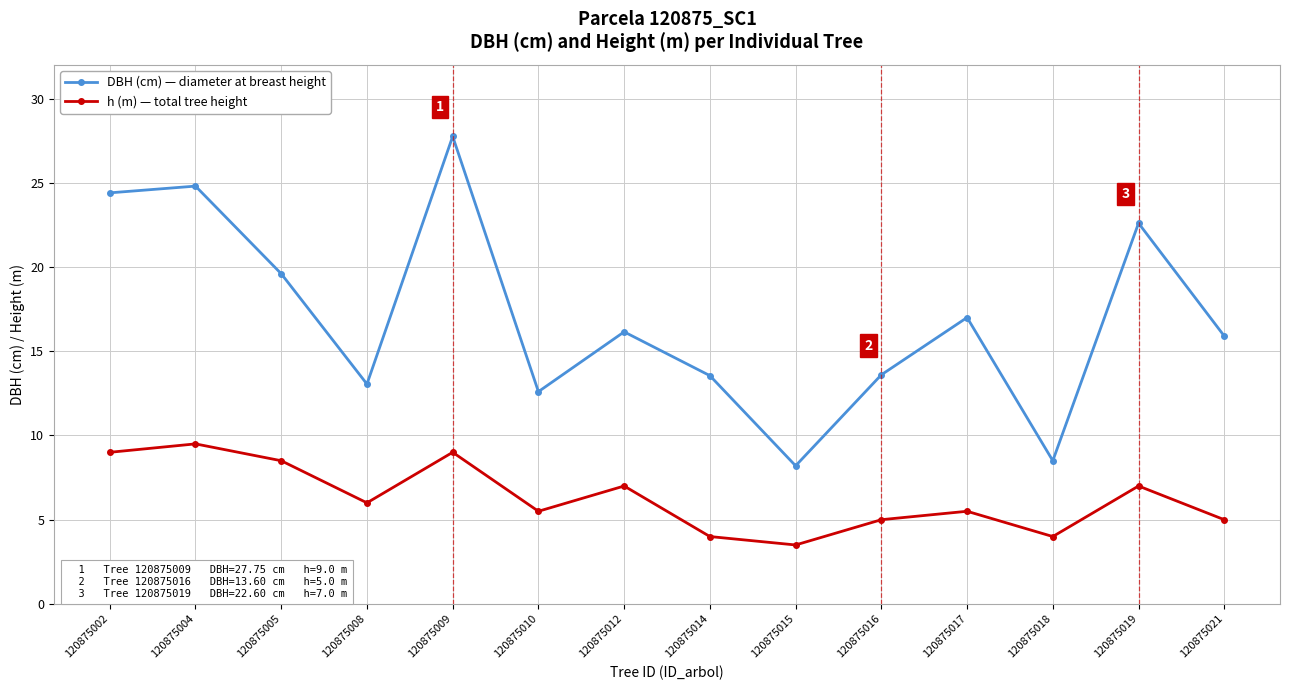

At which label does DBH (cm) — diameter at breast height first exceed 16?

120875002